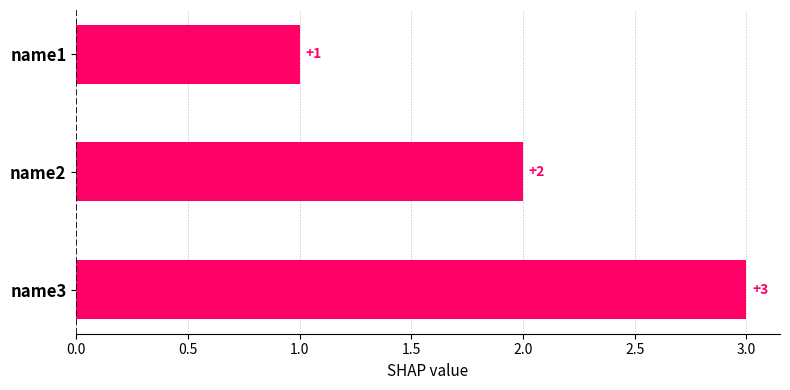

What is the value of the 2nd bar from the top?

2